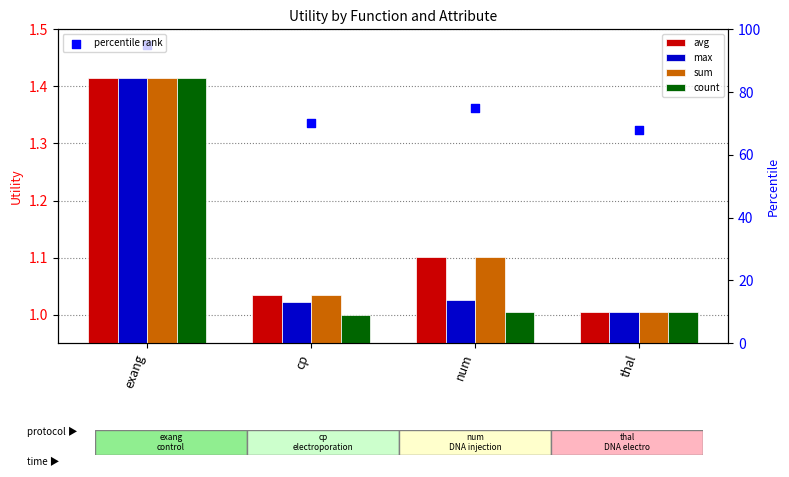

What is the total value across all series at num?

79.2